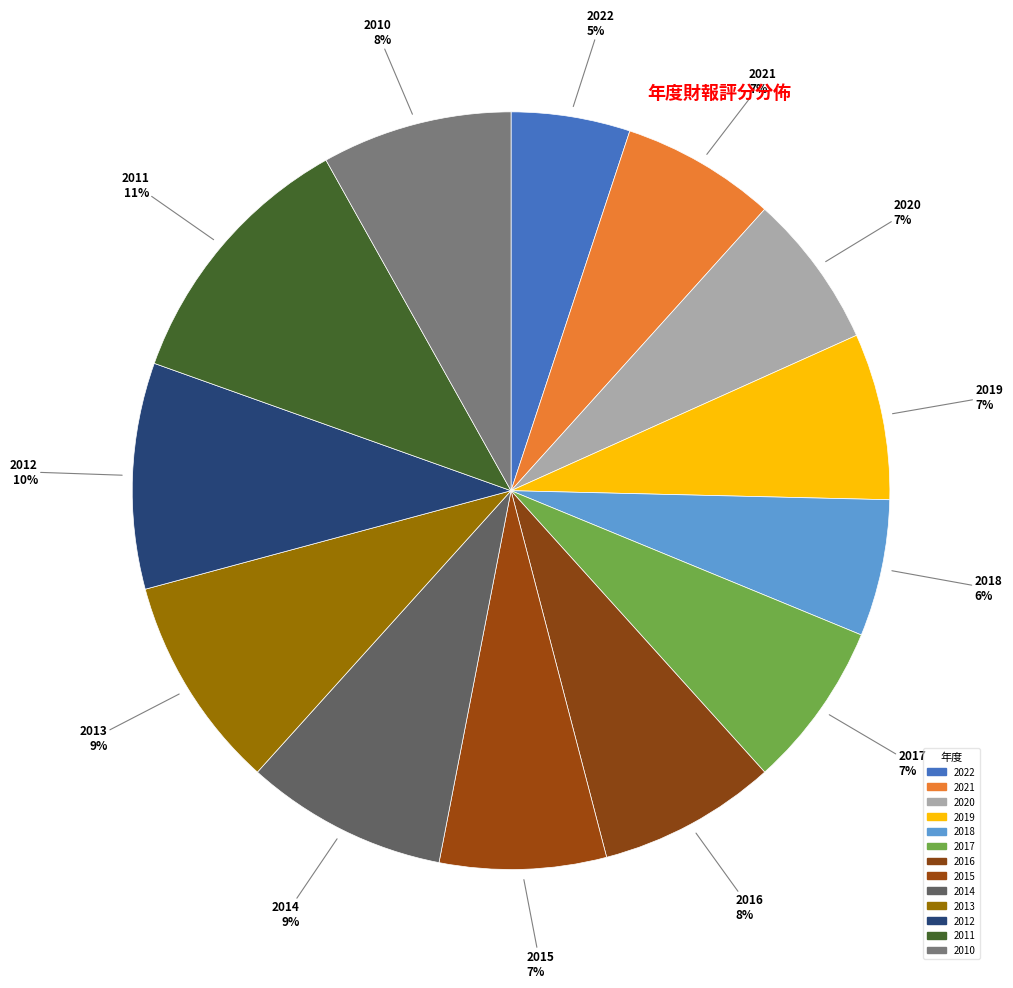

Does any single category account for the majority?

No